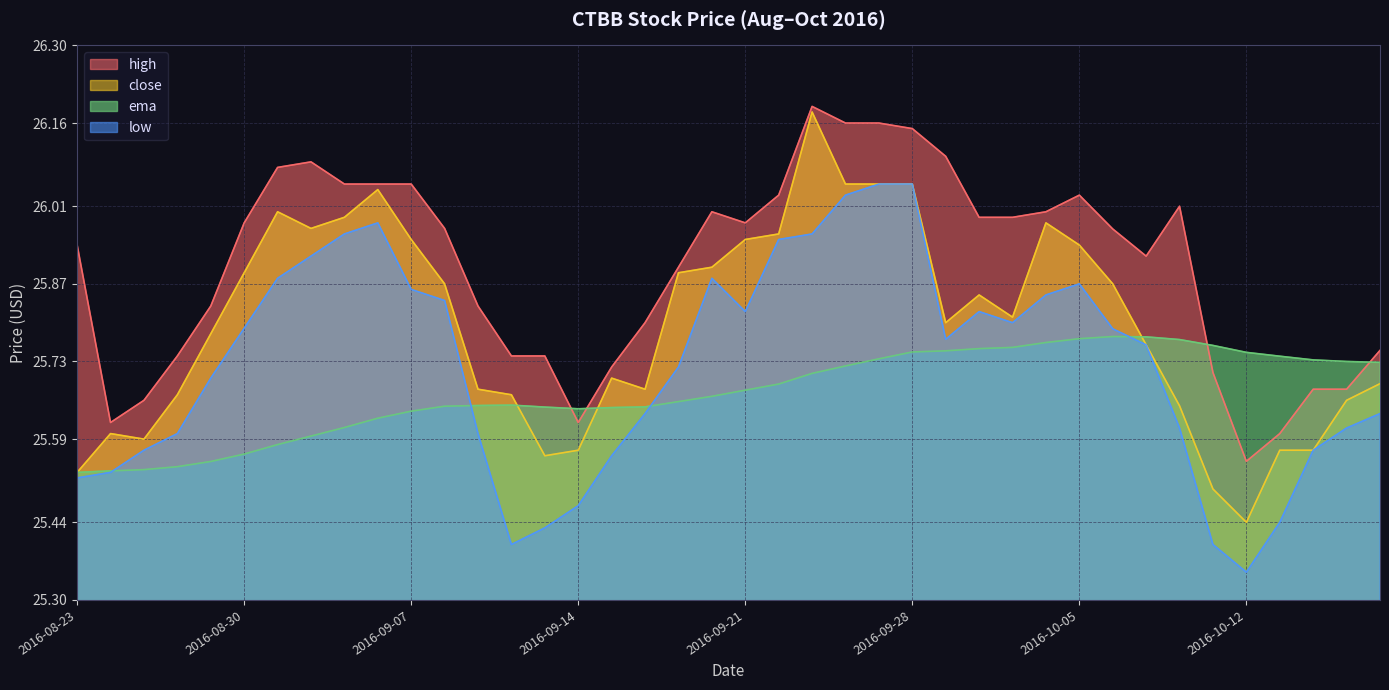

Read the ema value at 2016-09-08.

25.6